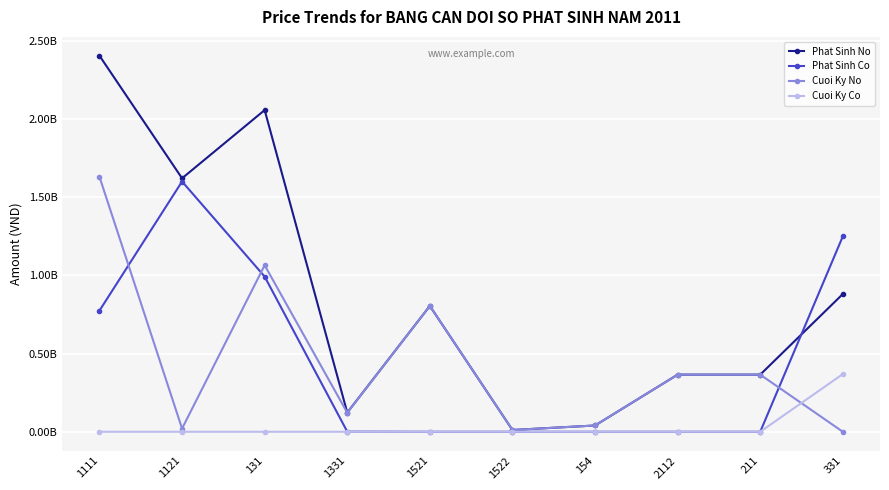

Does the chart have visible grid lines?

Yes